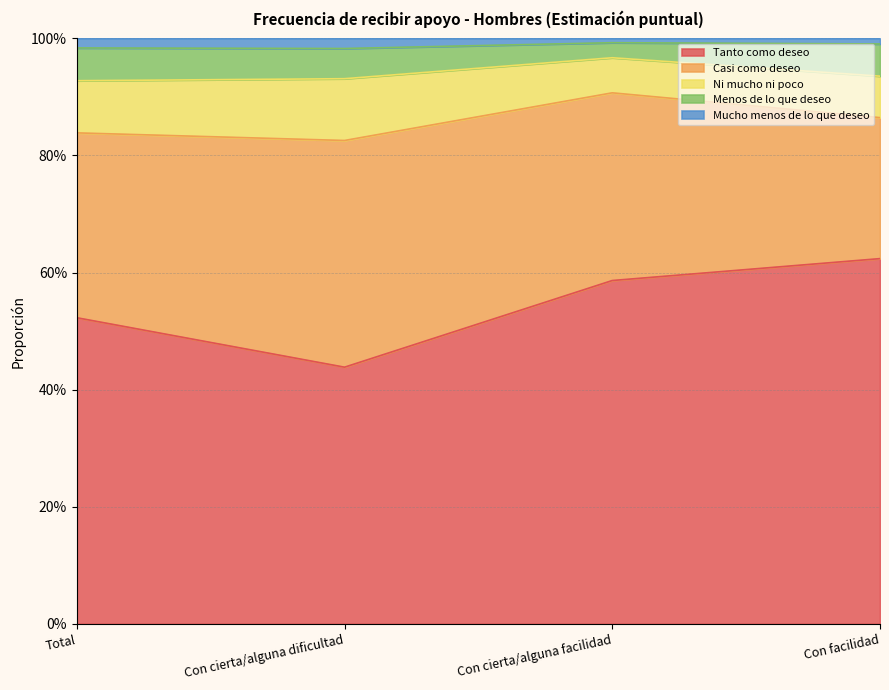

Reading right to left, list all the values displayed in this chart.

Tanto como deseo: 0.6	0.6	0.4	0.5
Casi como deseo: 0.2	0.3	0.4	0.3
Ni mucho ni poco: 0.1	0.1	0.1	0.1
Menos de lo que deseo: 0.1	0.0	0.1	0.1
Mucho menos de lo que deseo: 0.0	0.0	0.0	0.0